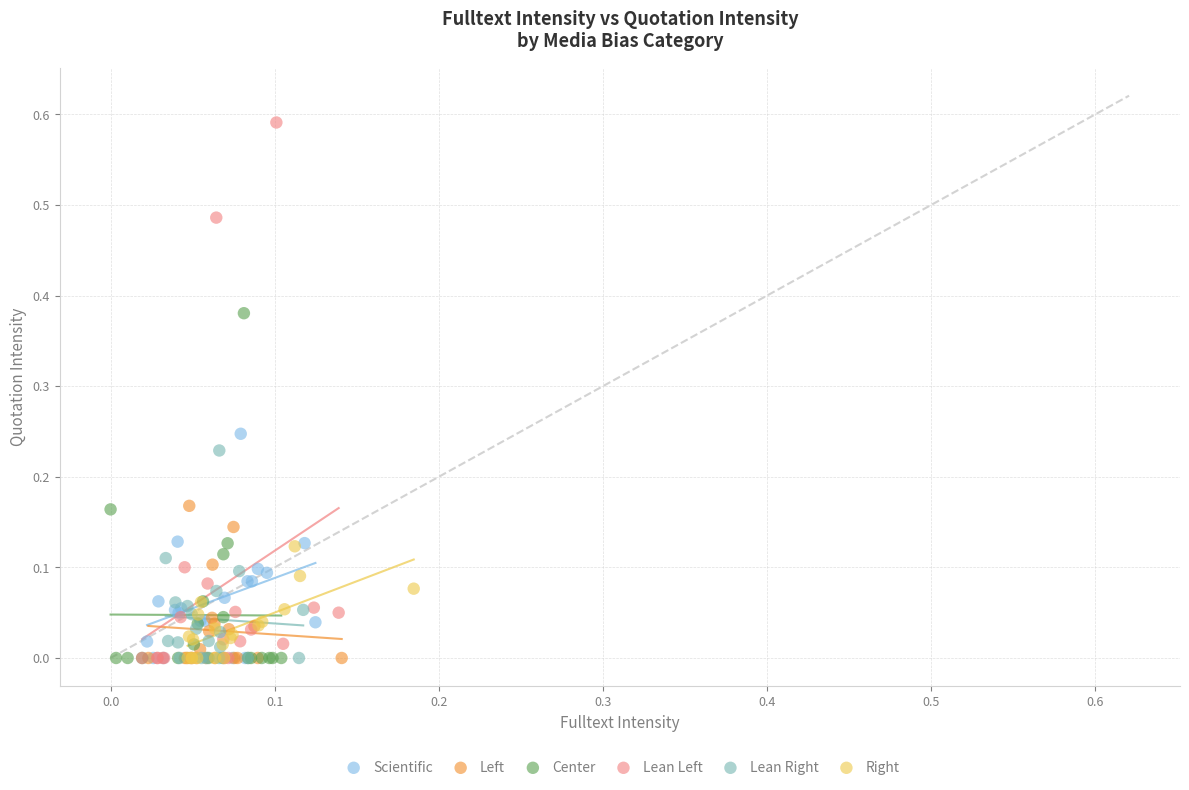

Which series has the largest Y range (max minus min)?

Lean Left